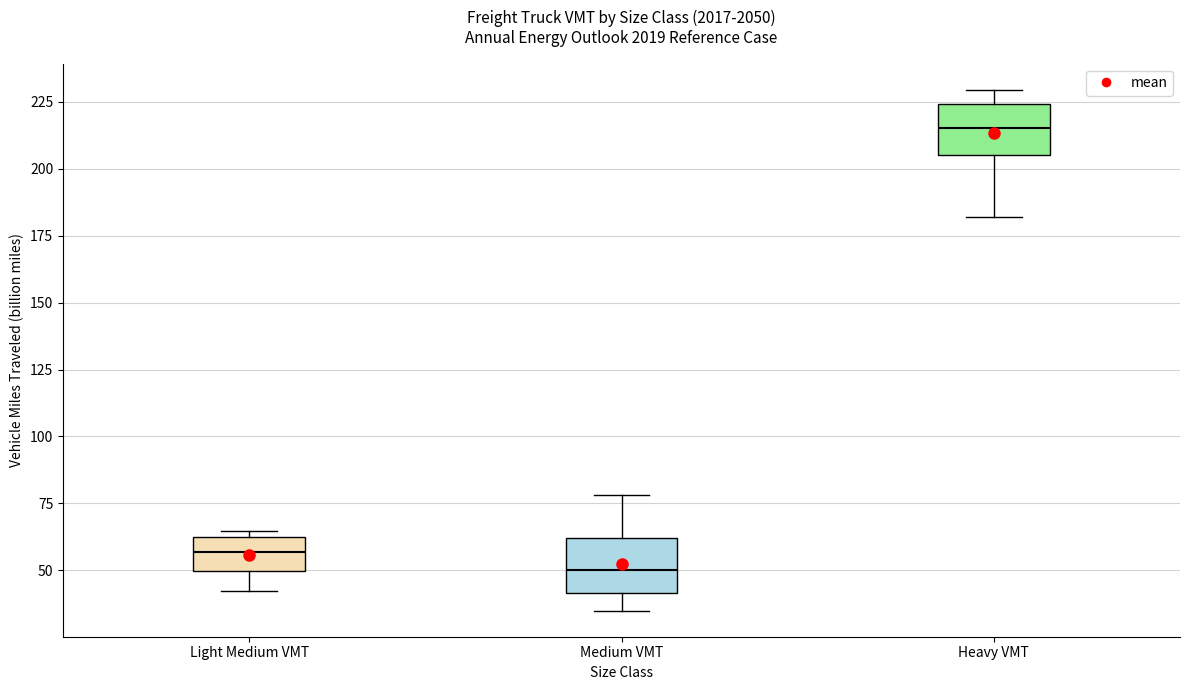

Reading left to right, read every box against the y-axis: the position of its median line, the range the box covers, and the ends of its whiskers. The values are not printed on the chart, so give them approximately, as read against the axis.

Light Medium VMT: median 55, box 50 to 60, whiskers 40 to 65
Medium VMT: median 50, box 40 to 60, whiskers 35 to 80
Heavy VMT: median 215, box 205 to 225, whiskers 180 to 230